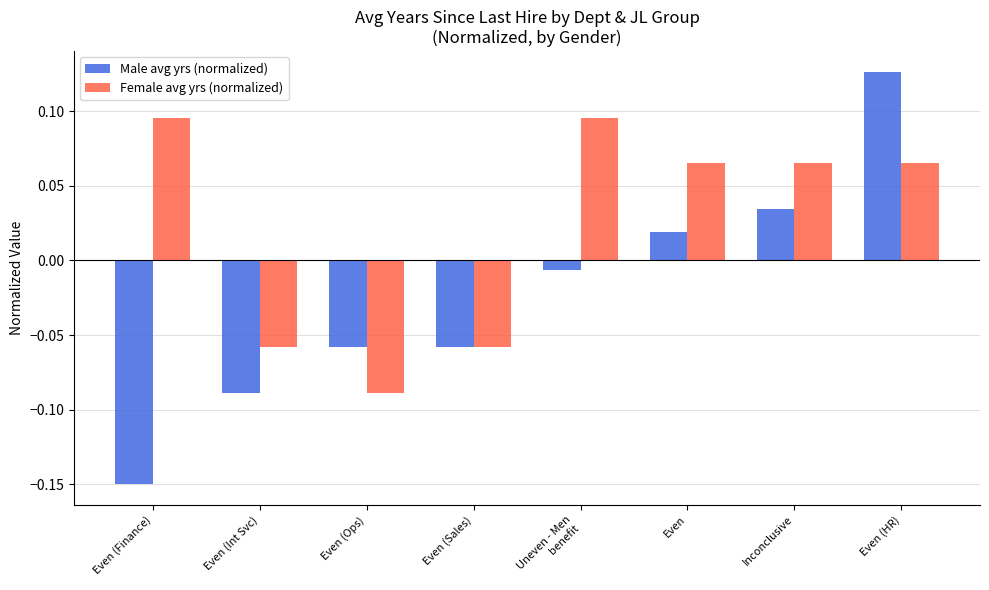

How many groups of bars are there?

8